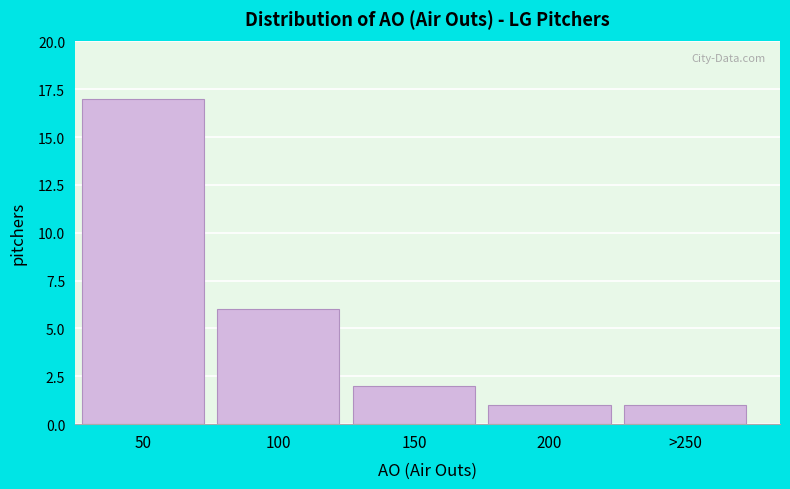

Reading right to left, list all the values displayed in this chart.

1	1	2	6	17